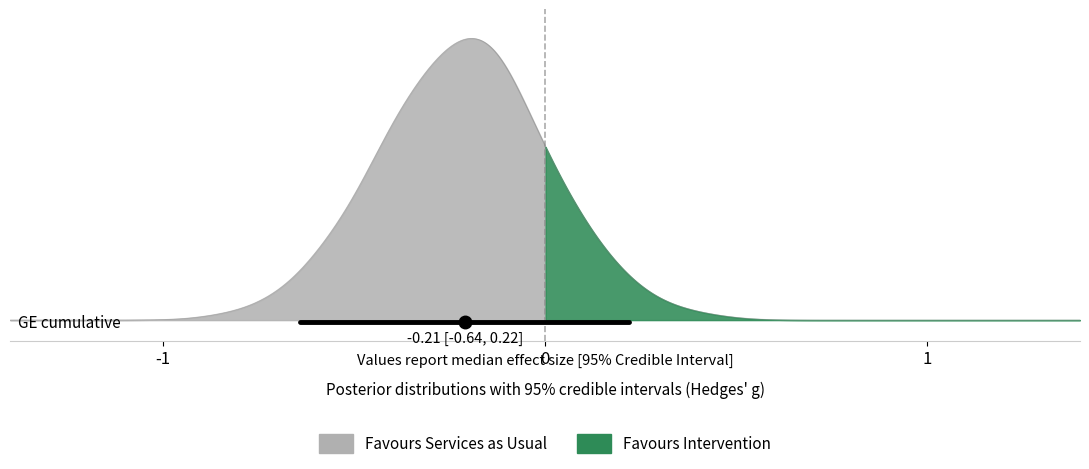

How many data points does each series have?

40